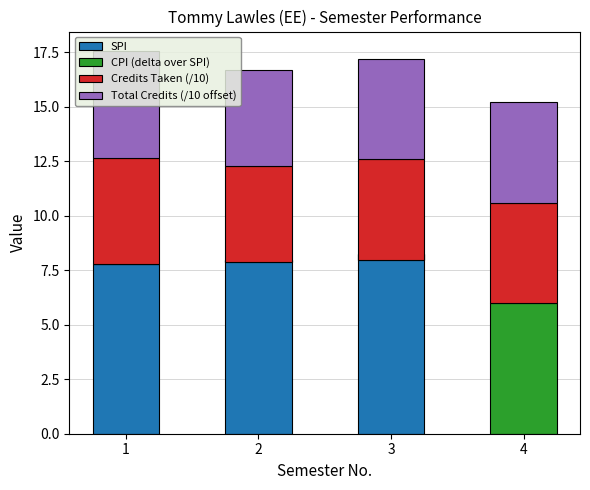

The Credits Taken (/10) series shows 1.4 at 3. True or false?

False